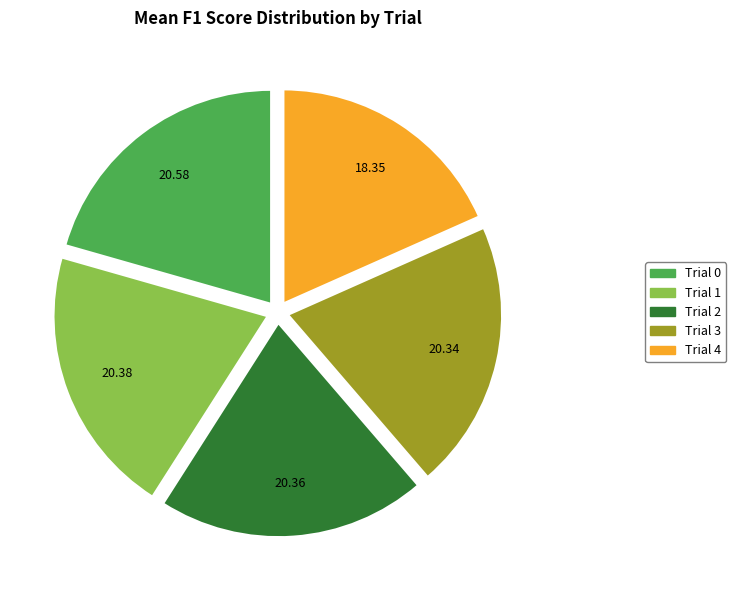

Which has a higher value, Trial 3 or Trial 4?

Trial 3